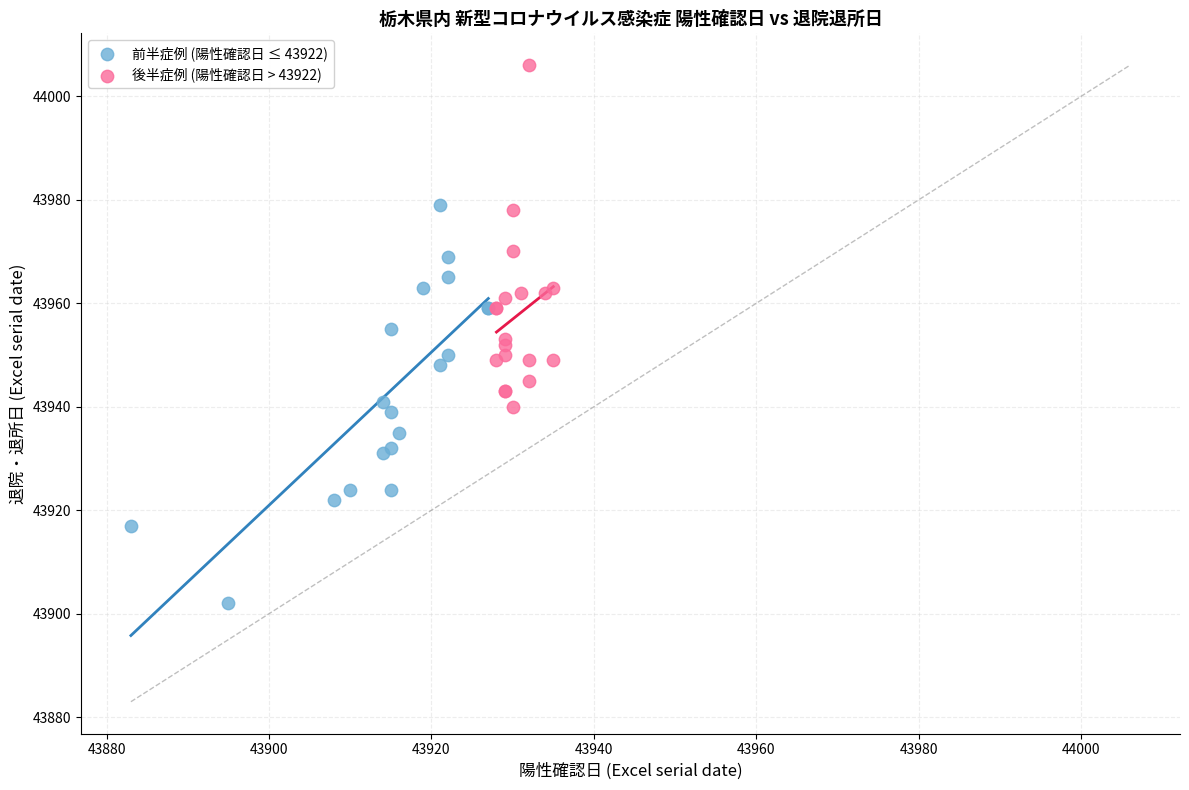

Which series reaches the minimum Y coordinate?

前半症例 (陽性確認日 ≤ 43922)